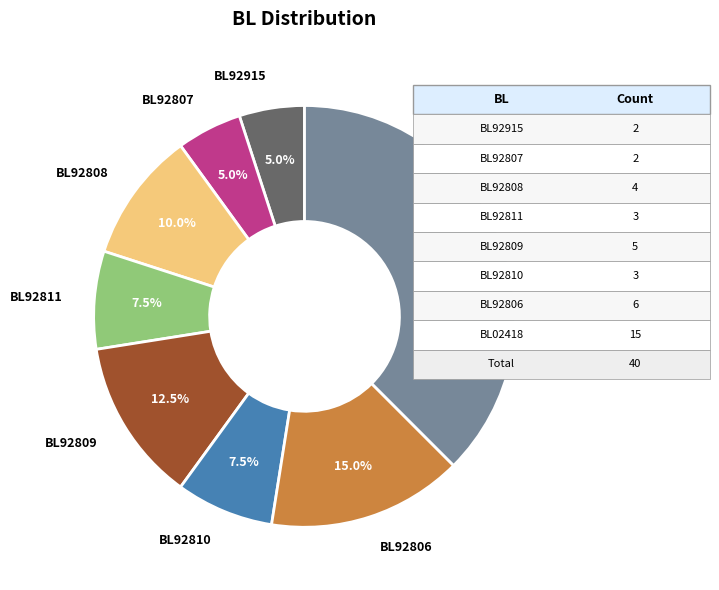

True or false: BL92808 accounts for 19% of the total.

False